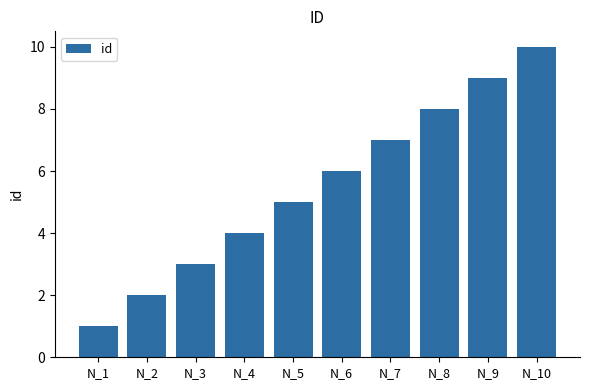

How many series are shown in this chart?

1